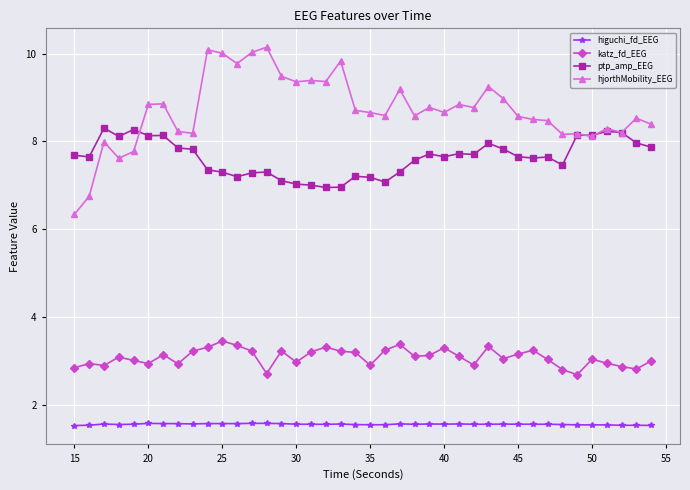

Which series has the largest total across all categories?

hjorthMobility_EEG